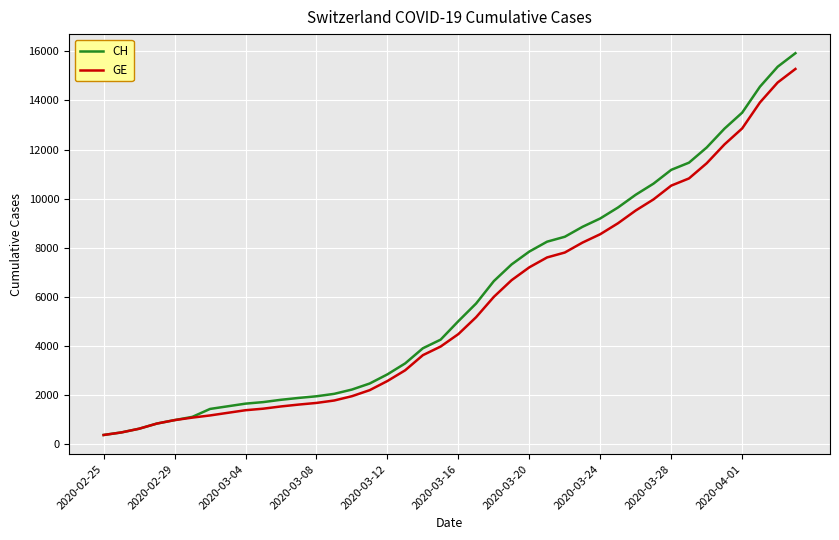

What is the minimum value shown in the chart?

375